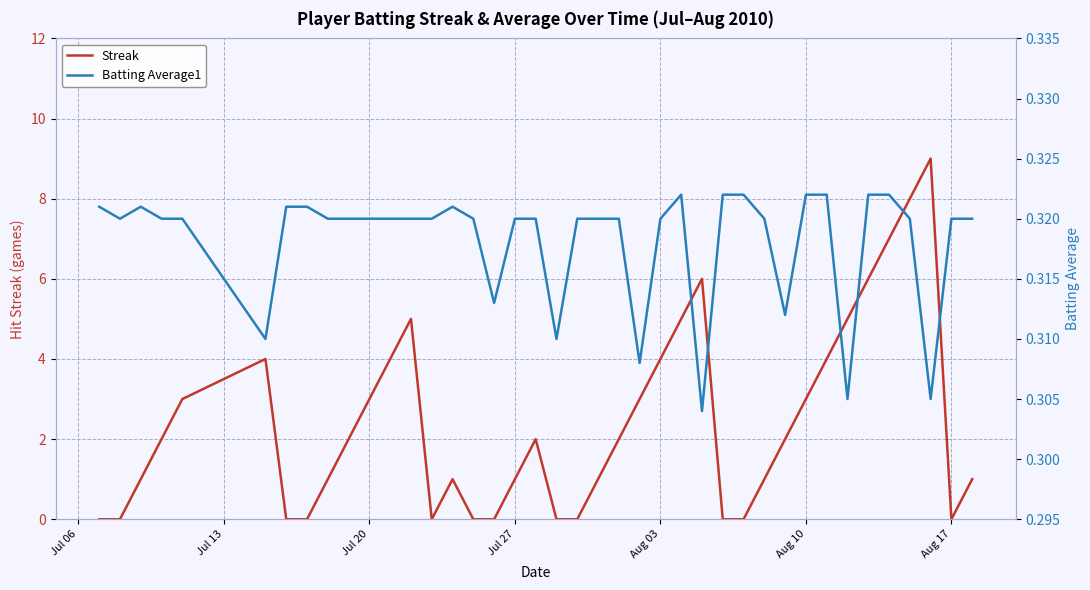

What is the maximum value for Streak?

9